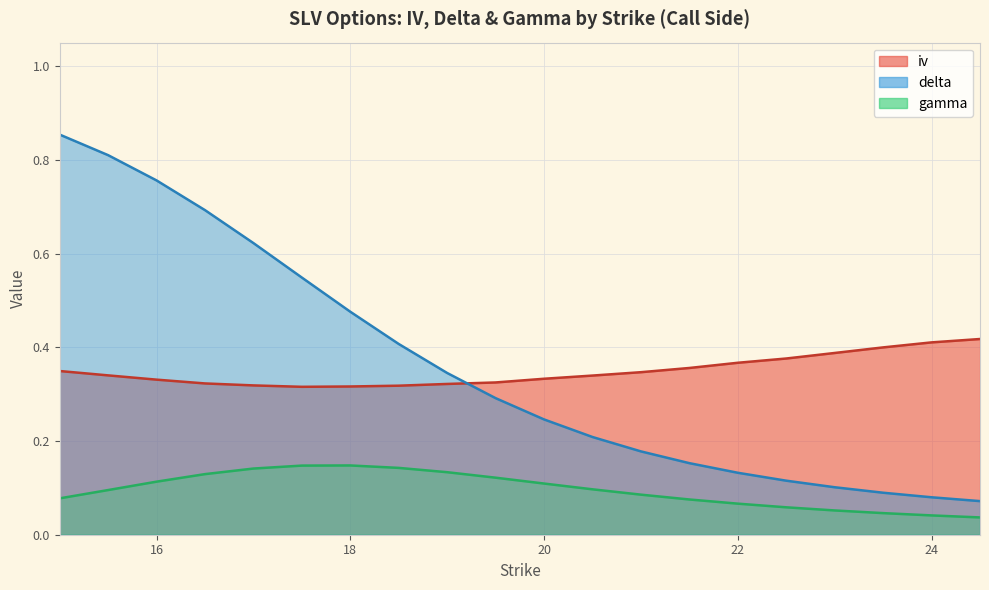

What is the label of the 19th point from the right?

15.5